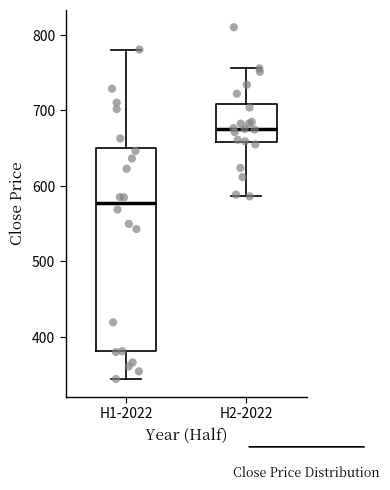

Where does the lower whisker of the box for H1-2022 end on the y-axis? The values are not printed on the chart, so give them approximately, as read against the axis.

340